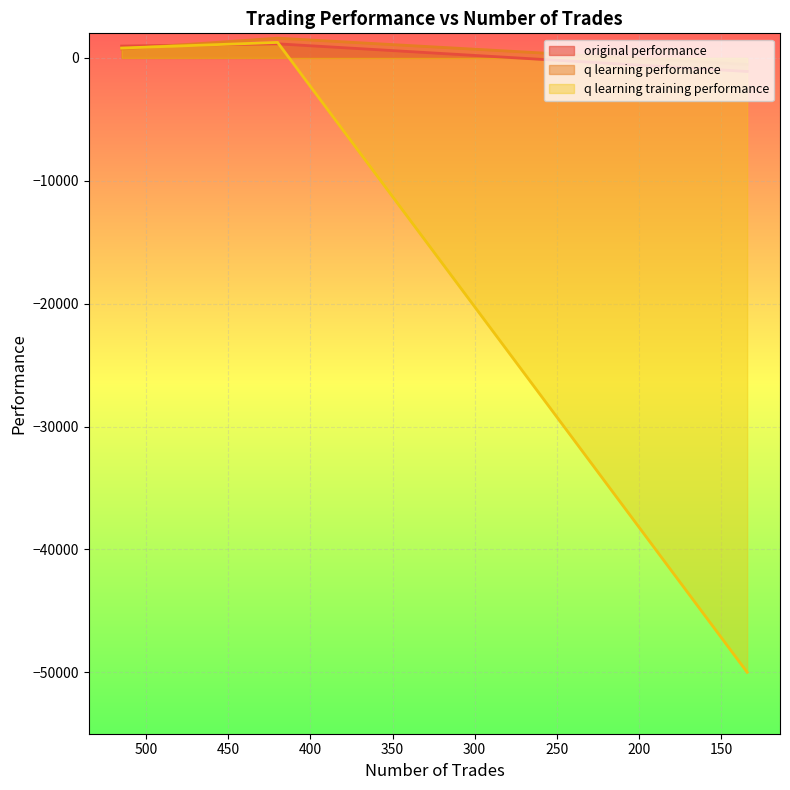

Between 515 and 134, which series saw the biggest shift?

q learning training performance